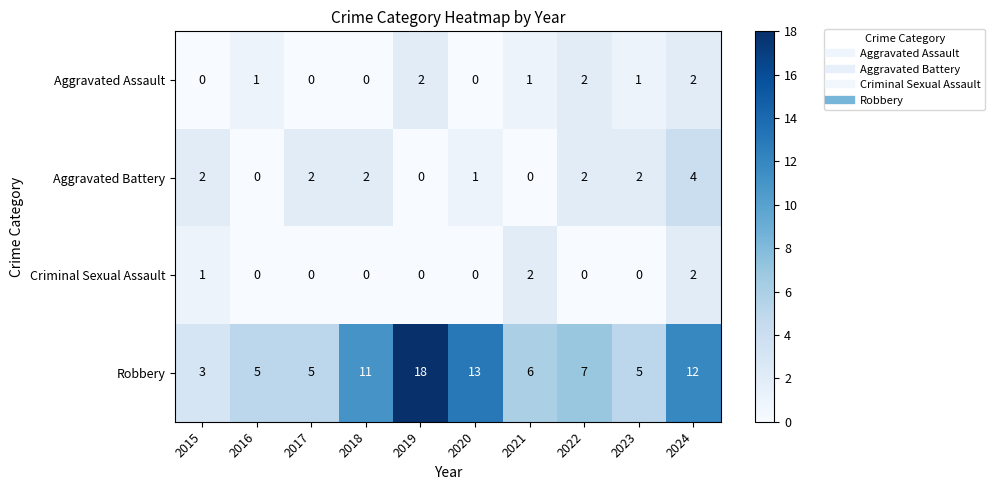

Which series has the largest range (max minus min)?

Robbery